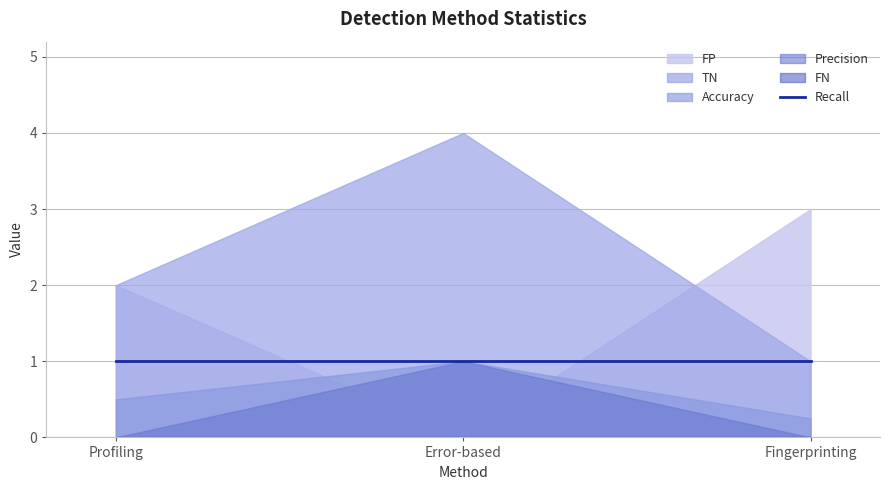

At which label does TN first exceed 2?

Error-based